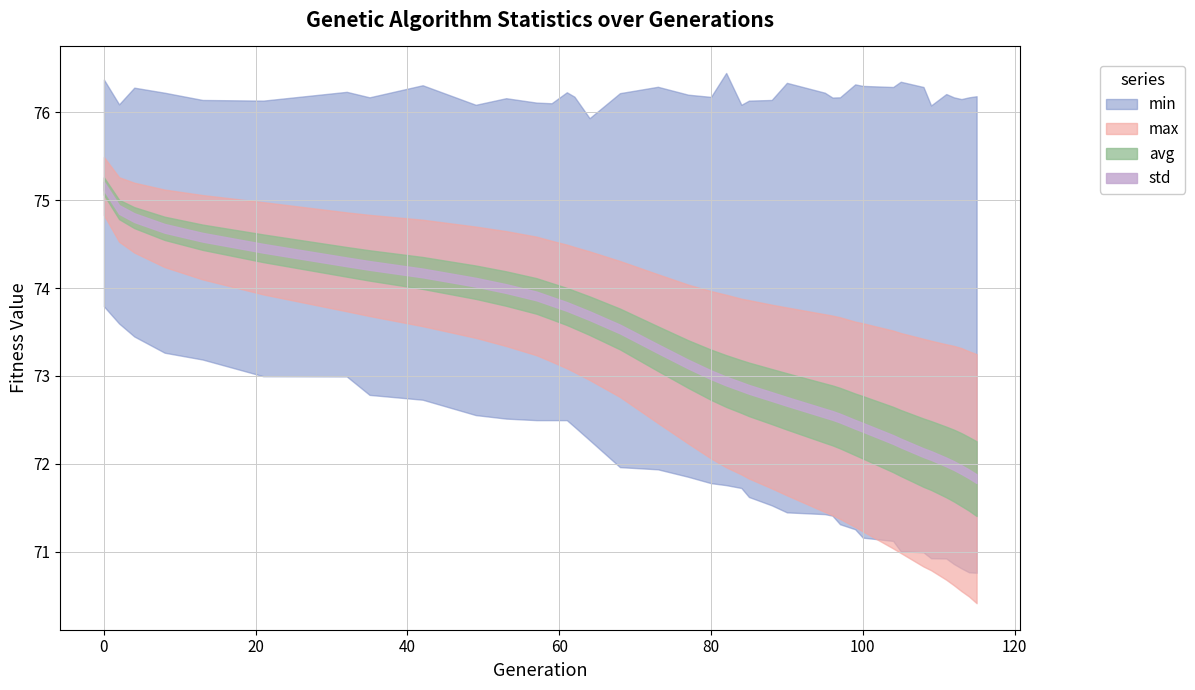

How many lines are shown in the chart?

4